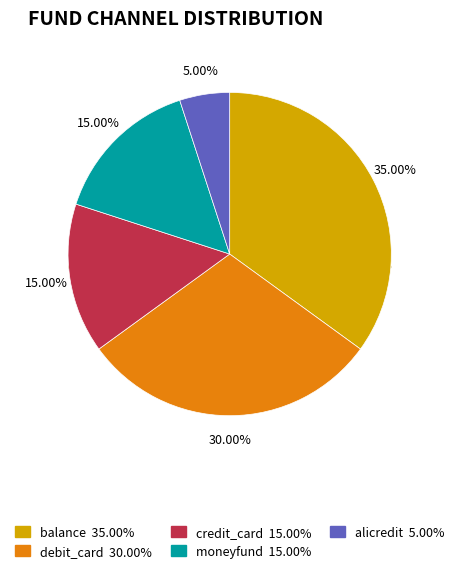

To the nearest percent, what is the combined percentage of credit_card and balance?

50%